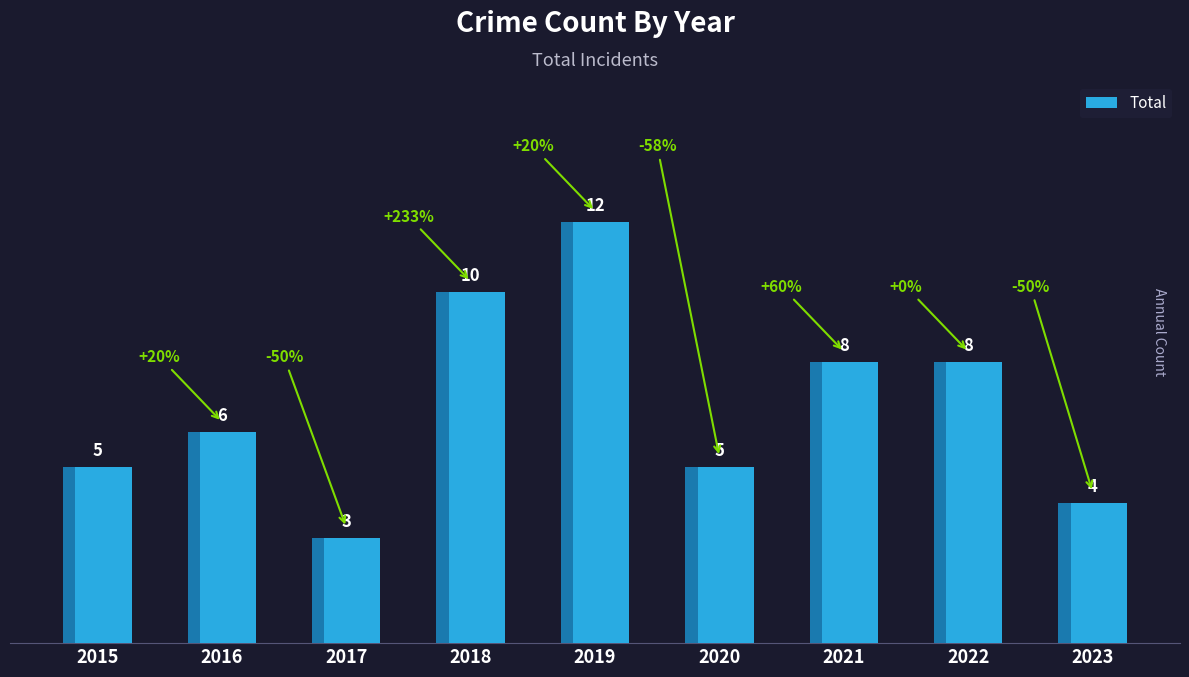

How many data points does each series have?

9